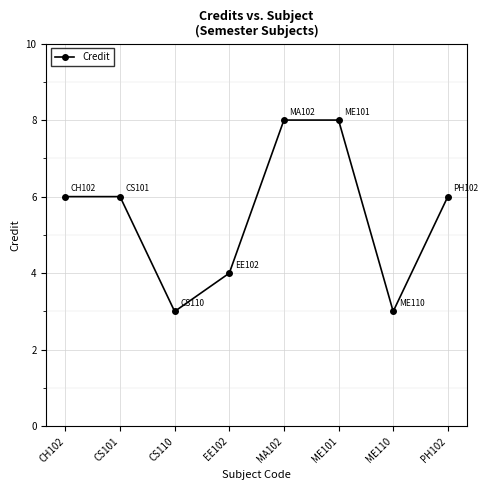

Is it true that the value at ME110 is 4?

False